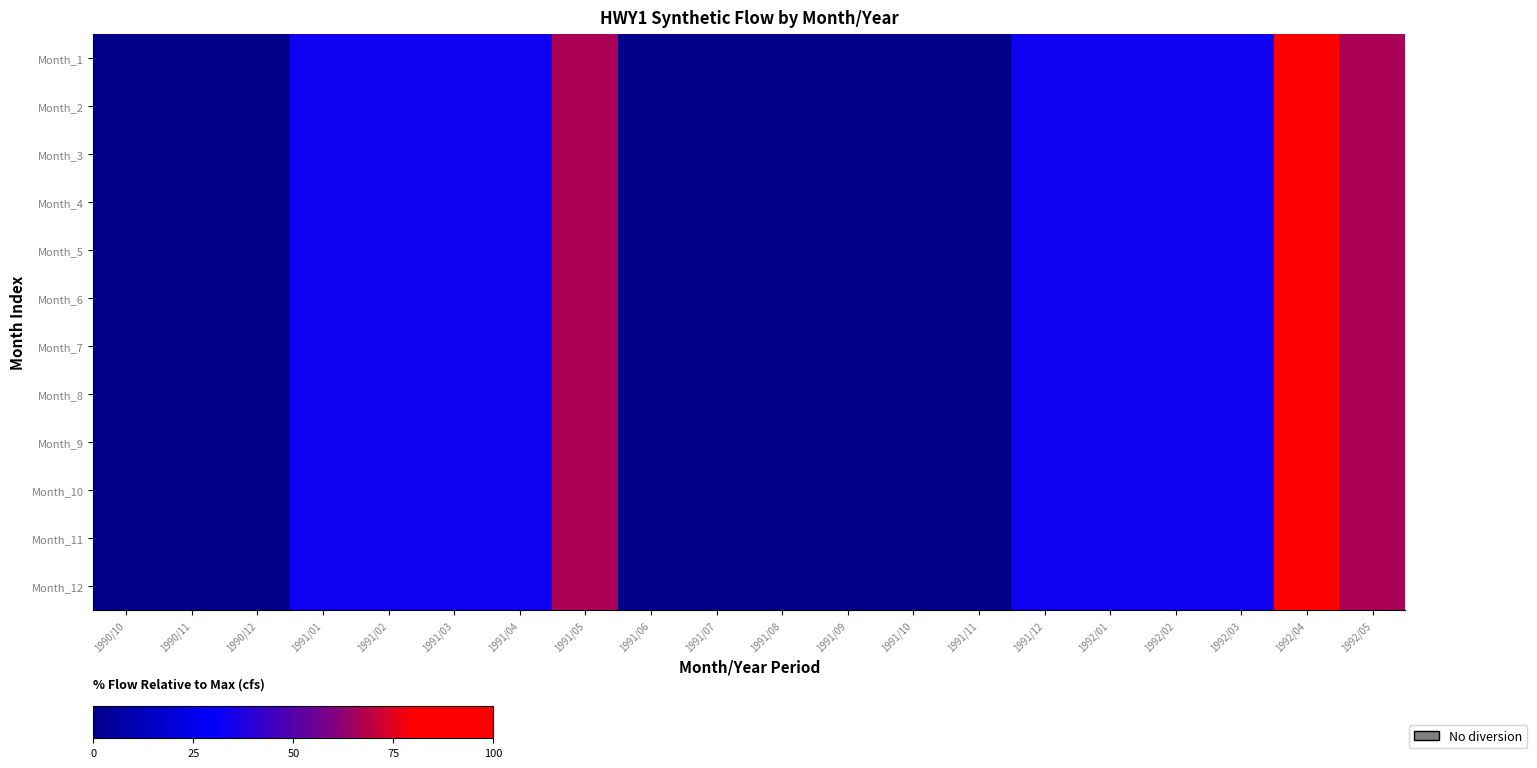

At which category does the chart reach its minimum across all series?

1990/10